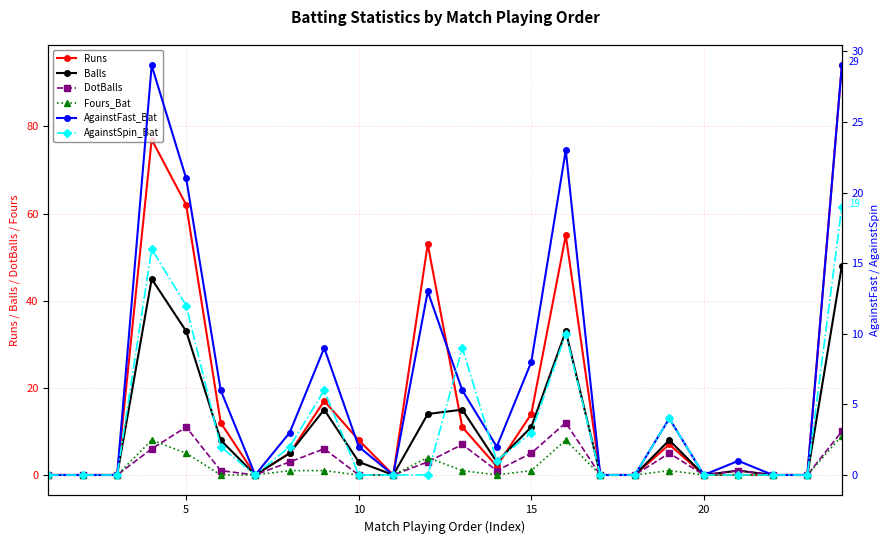

How many lines are shown in the chart?

6